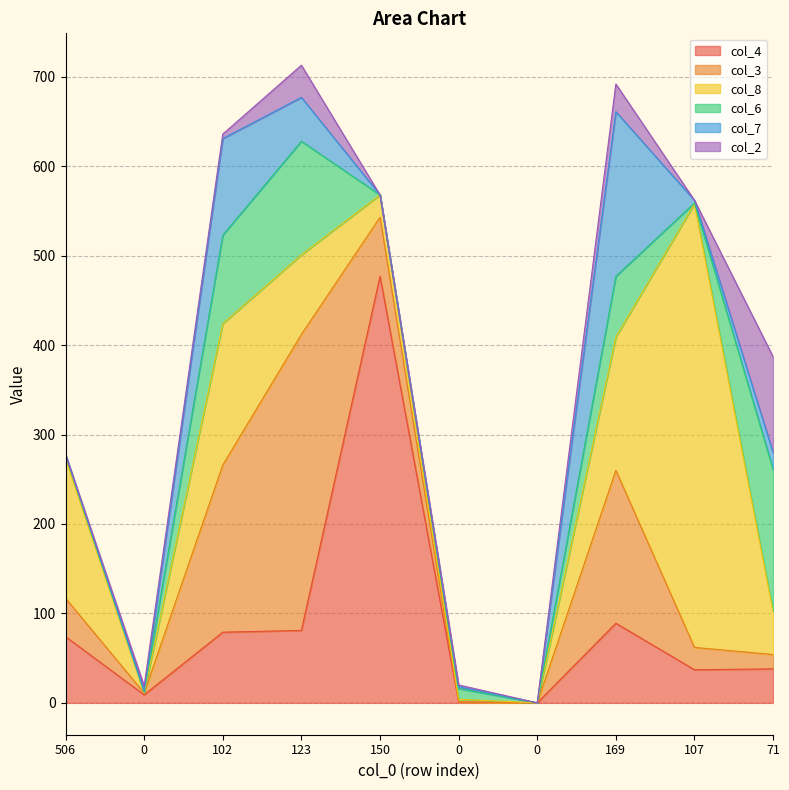

In col_6, how many points are lower than both neighbors (excluding endpoints)?

4